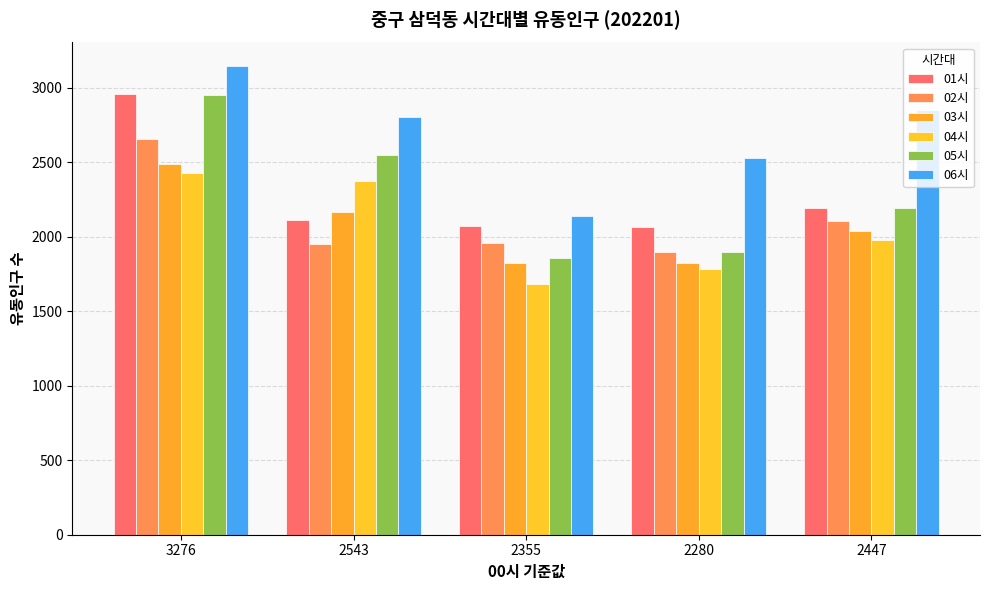

At which category is the sum across all series the highest?

3276